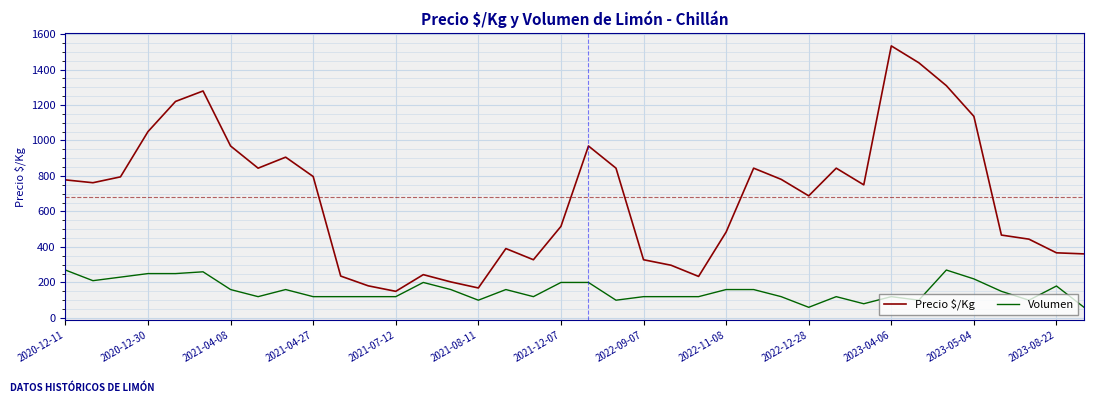

Which series has the largest total across all categories?

Precio $/Kg